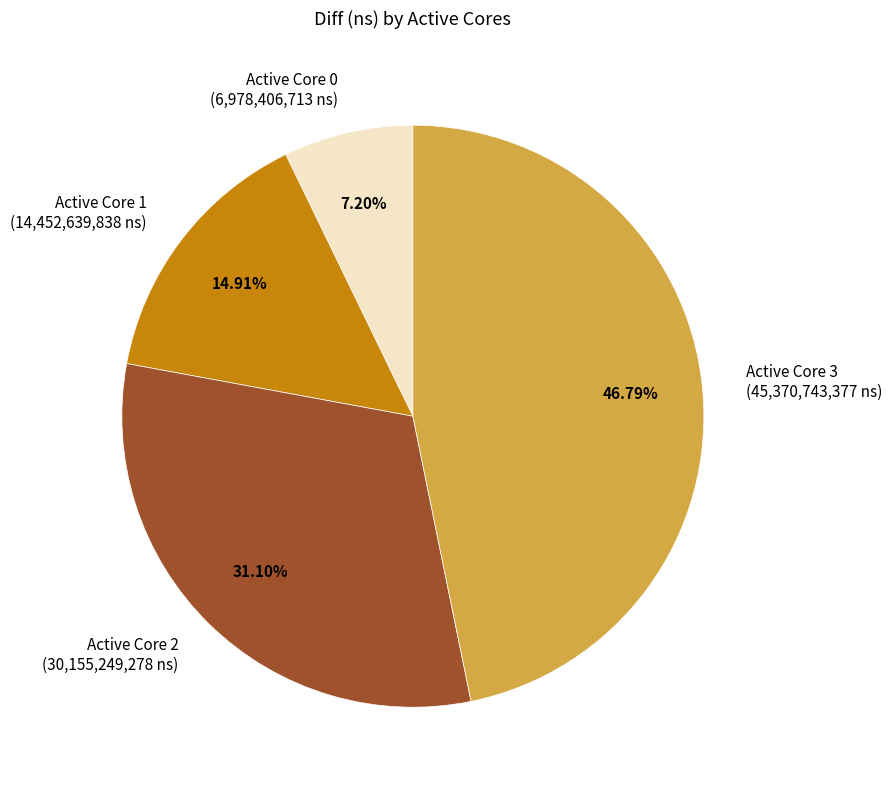

Is there any slice that represents more than half of the pie?

No